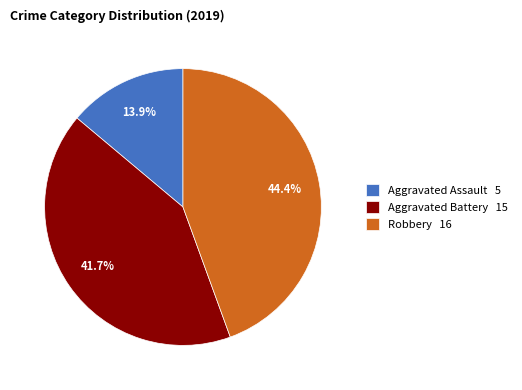

To the nearest percent, what portion does Robbery represent?

44%